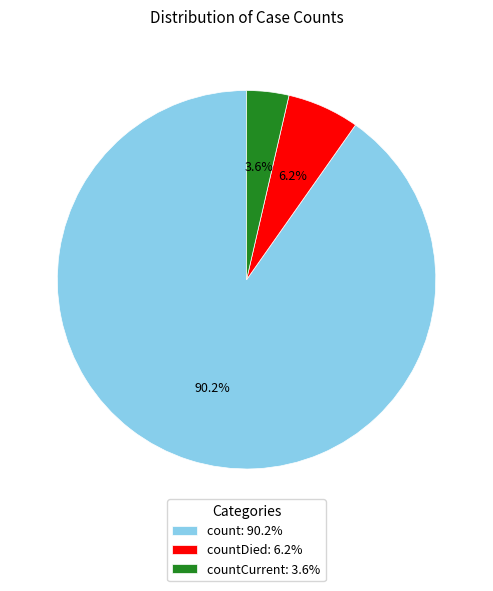

What percentage is NOT represented by countCurrent: 3.6%?

96.4%